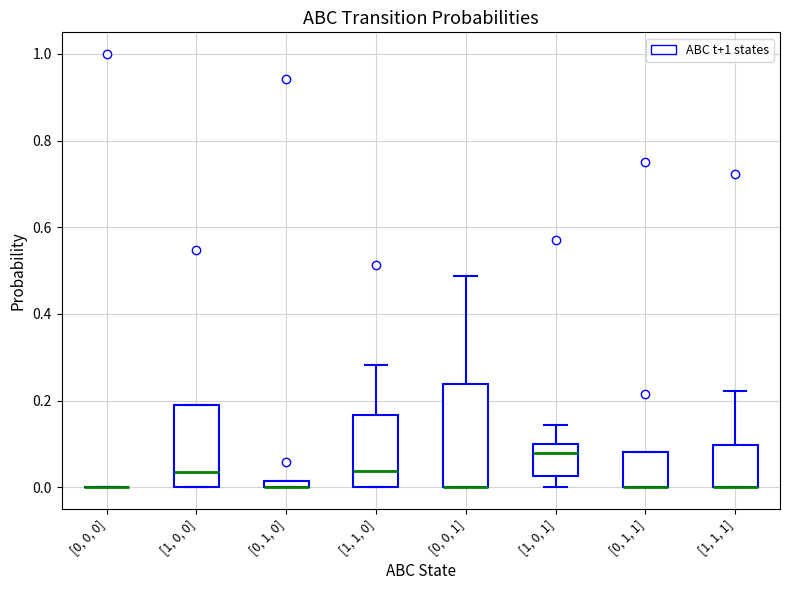

Where is the lower edge of the box for [1, 1, 0] on the y-axis? The values are not printed on the chart, so give them approximately, as read against the axis.

0.00